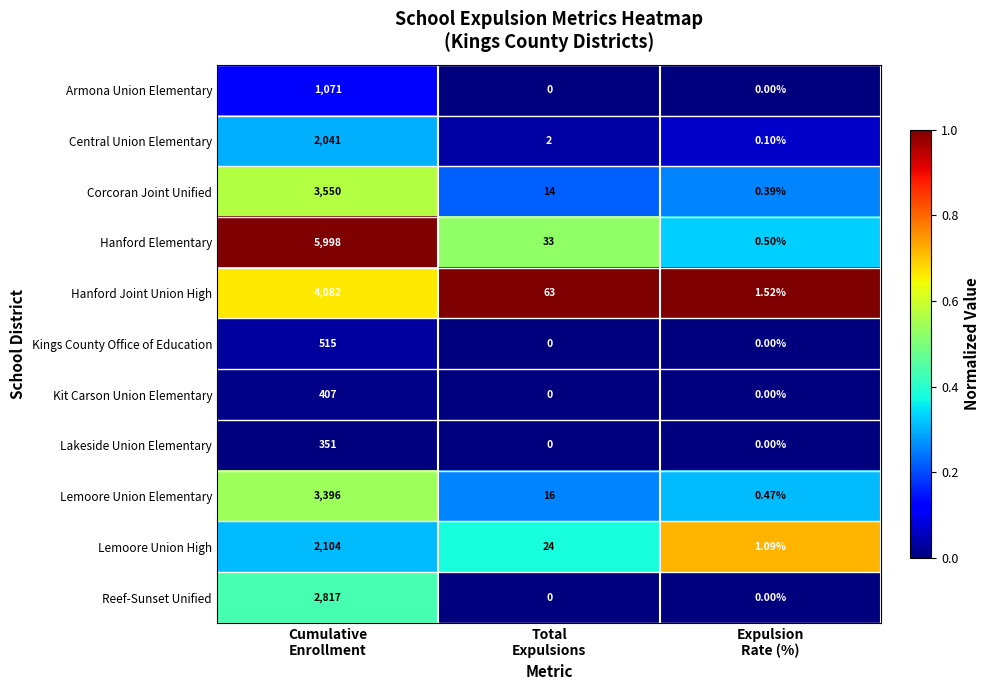

Which series has the largest range (max minus min)?

Hanford Elementary